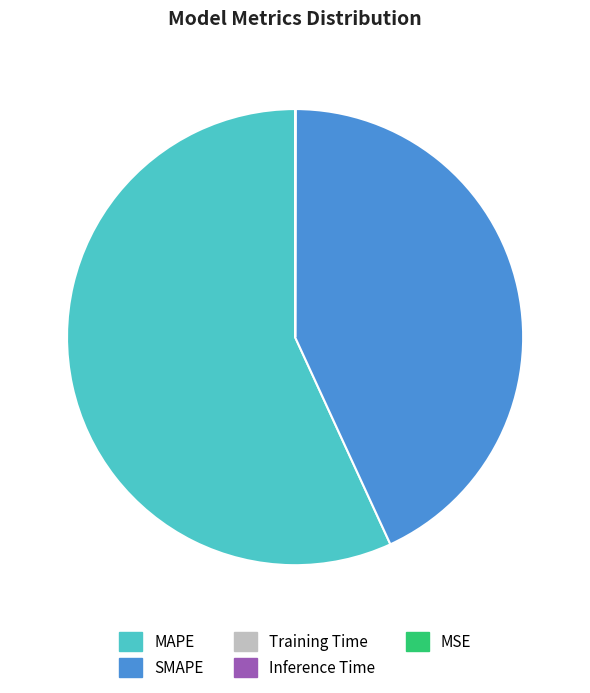

Is it true that MAPE is 66% of the pie?

False